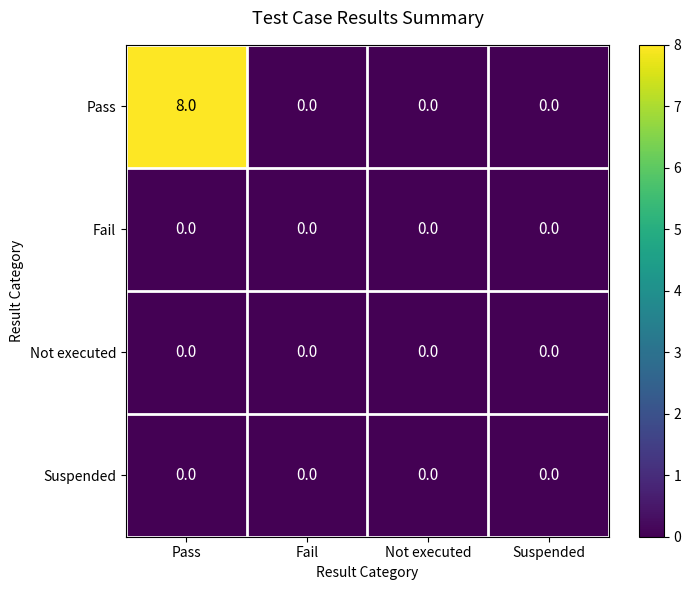

Reading left to right, extract all data points from this chart.

Pass: 8	0	0	0
Fail: 0	0	0	0
Not executed: 0	0	0	0
Suspended: 0	0	0	0